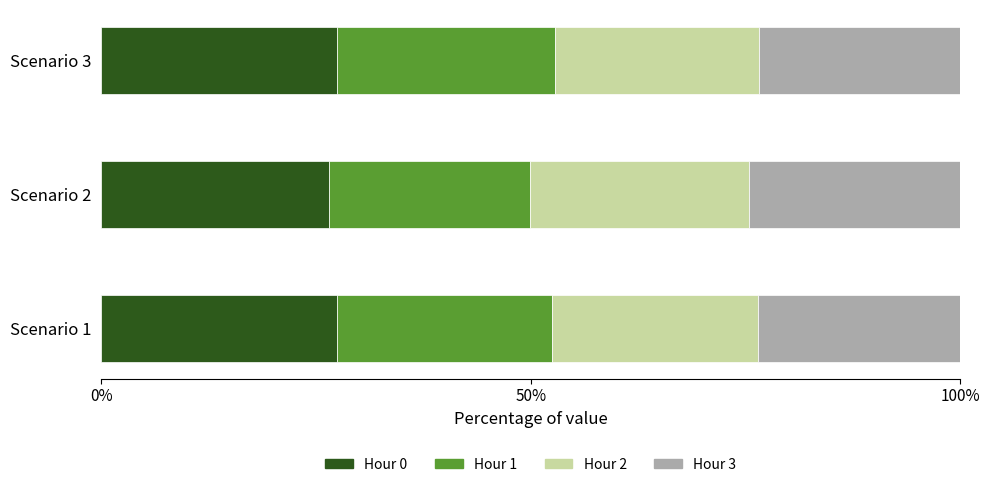

What is the total value across all series at Scenario 1?

100.0